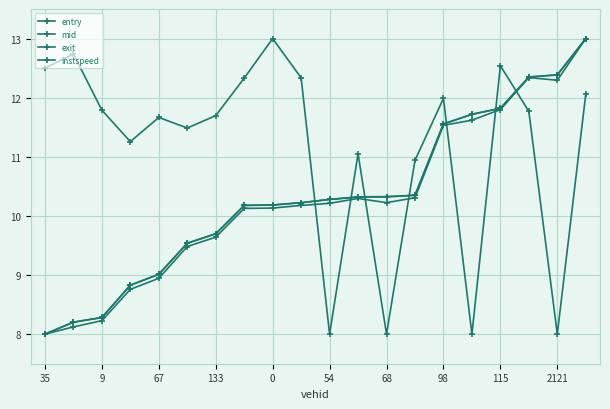

How many values in the mid series exceed 10?

13